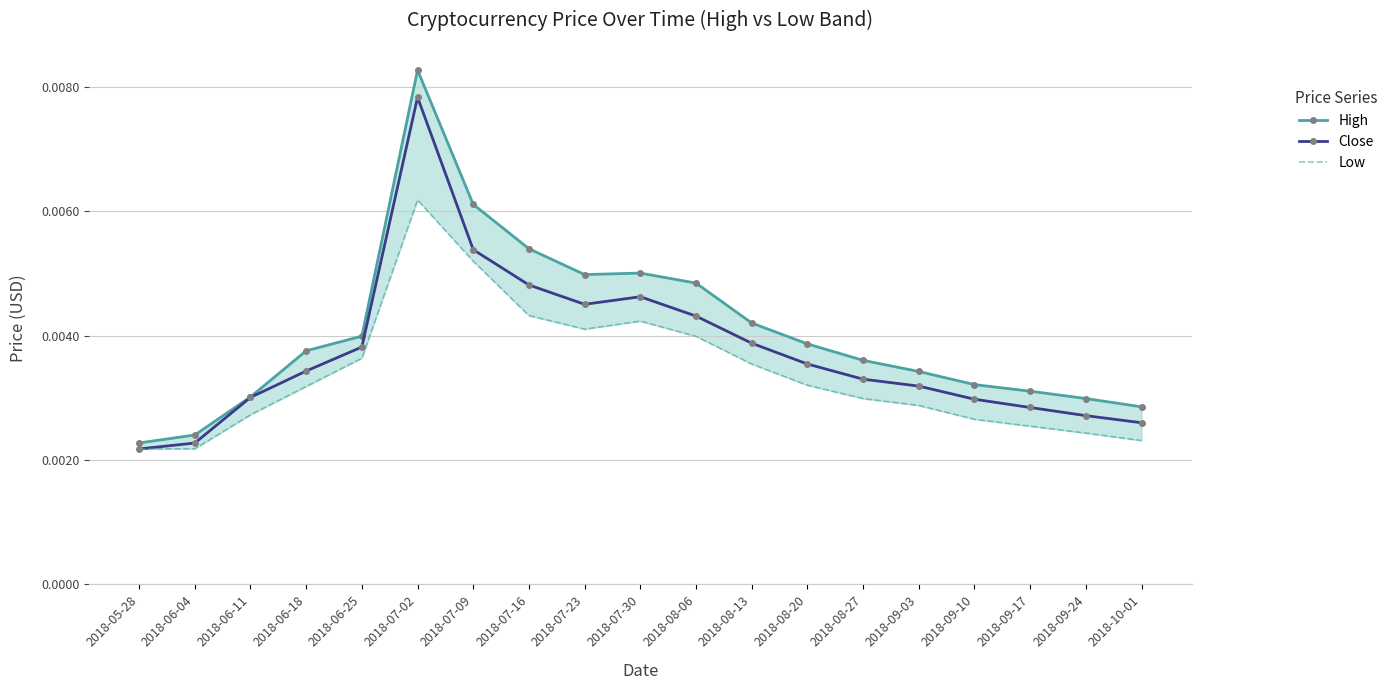

What is the label of the 15th point from the right?

2018-06-25